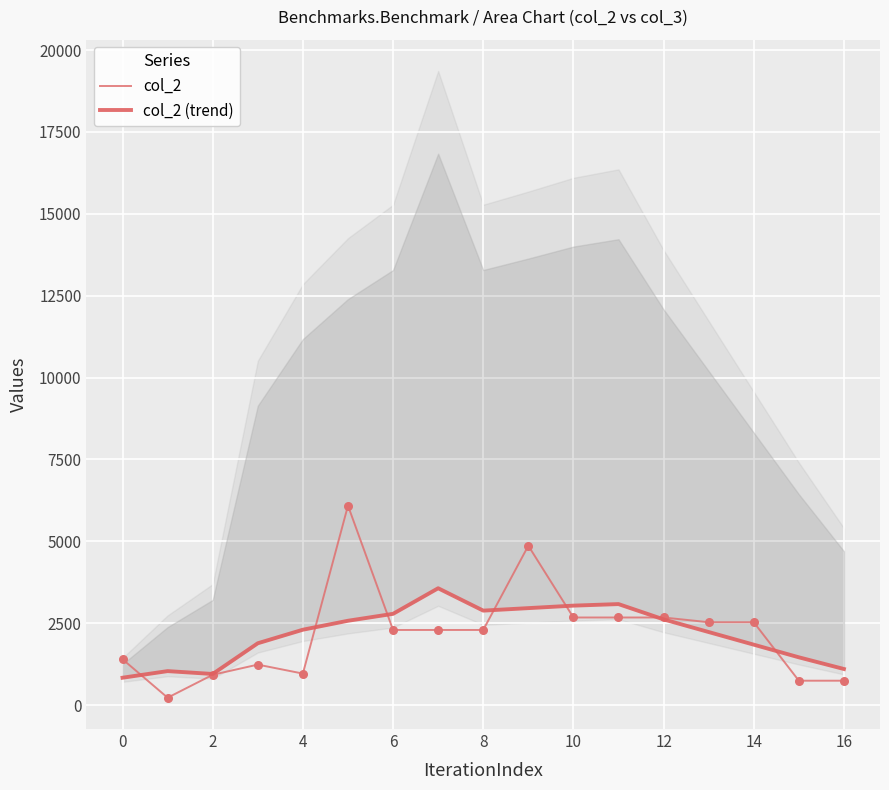

What is the highest value of the col_2 series?

6088